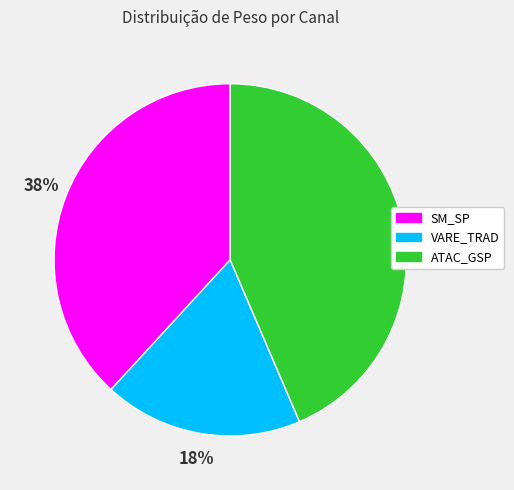

Which slice is the smallest?

VARE_TRAD